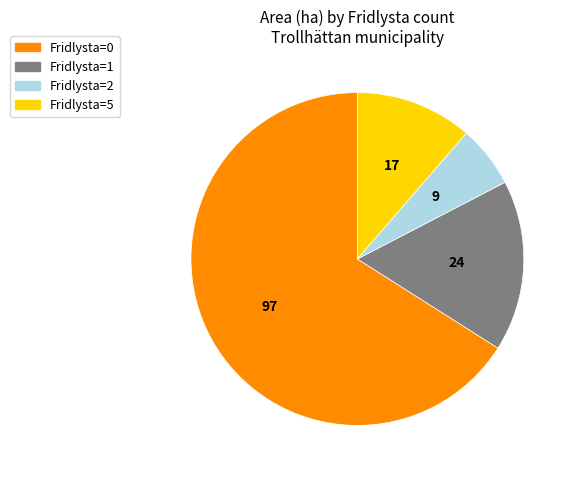

Which category has the biggest portion of the pie?

Fridlysta=0